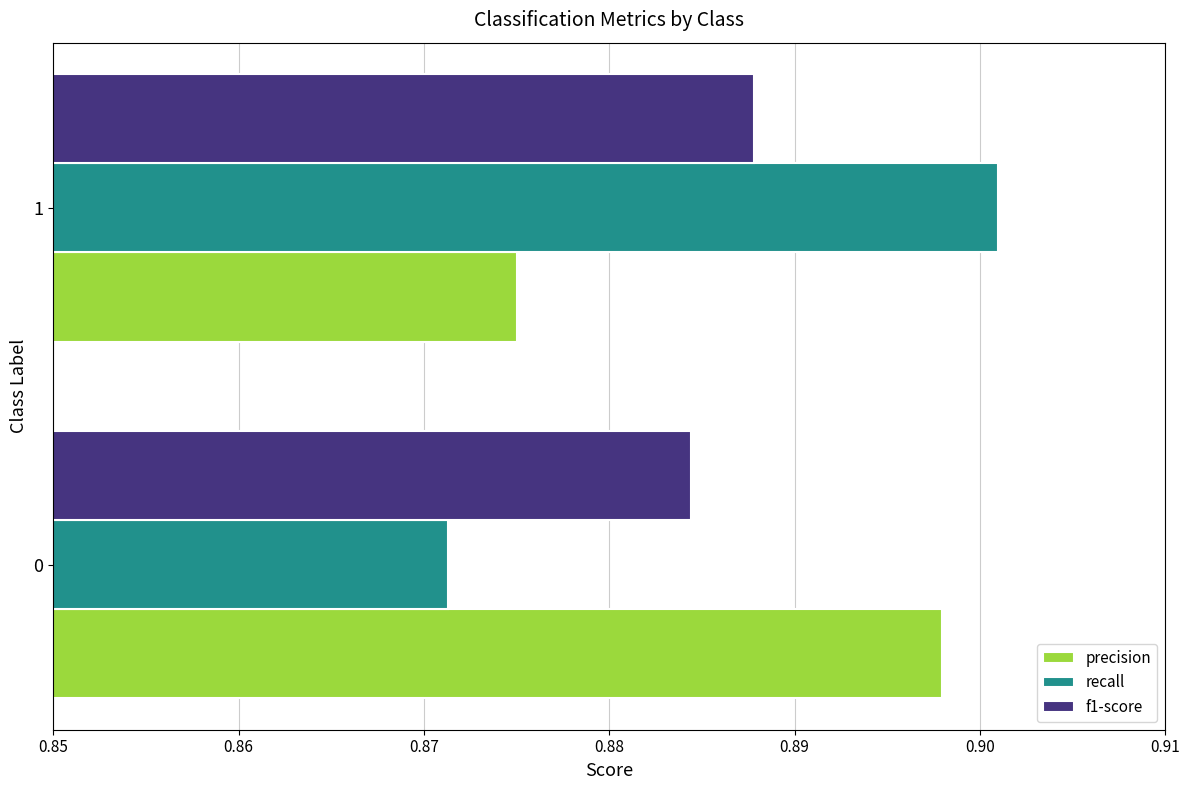

What are all the series names shown in the legend?

precision, recall, f1-score